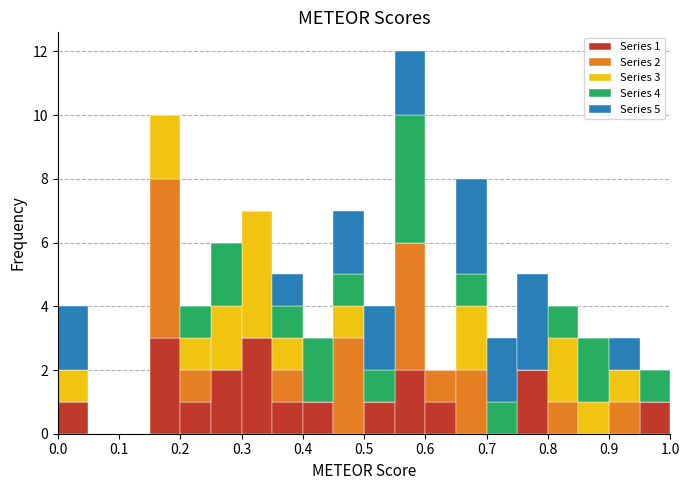

Which range on the x-axis has the tallest stacked bar (by total height)?

0.55 to 0.60